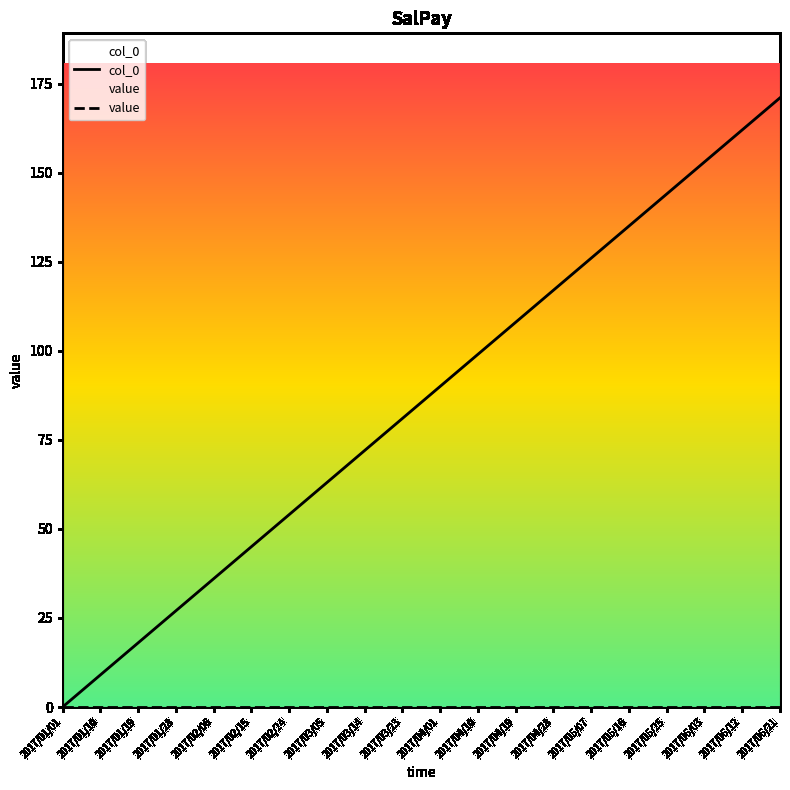

List the series in order of their peak value, highest first.

col_0, value